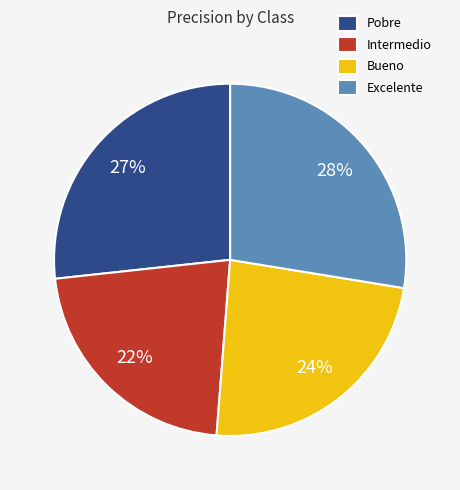

How many segments does this pie chart have?

4